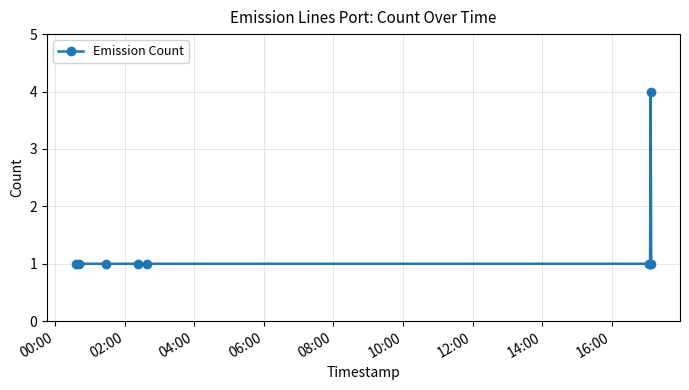

What is the sum of all values?

12